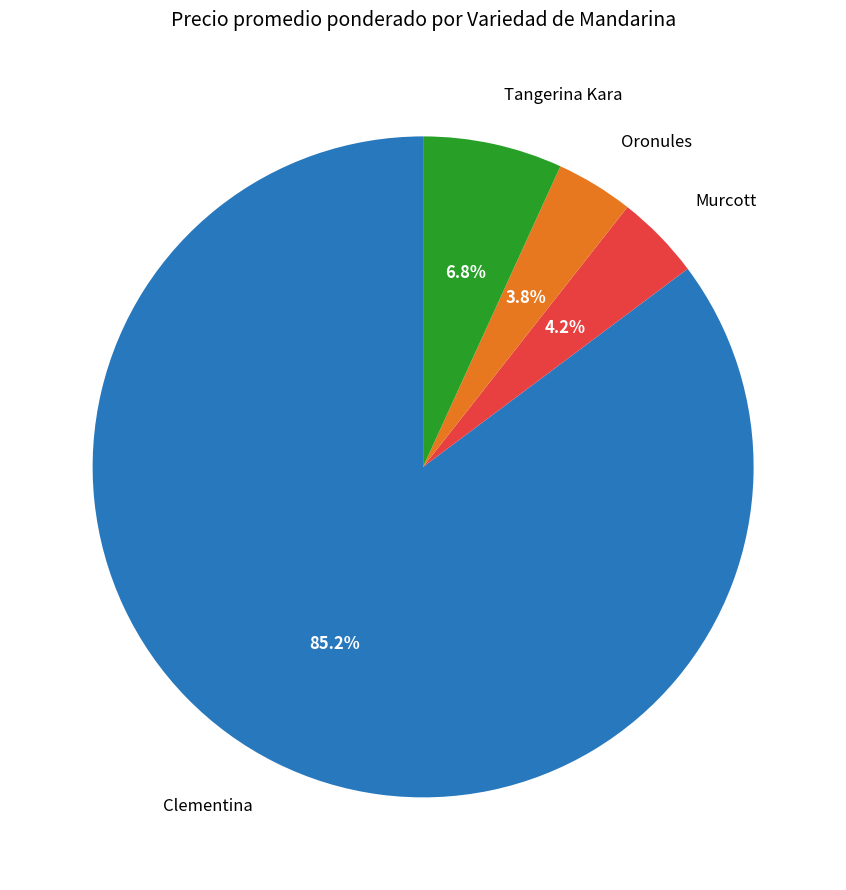

Between Tangerina Kara and Clementina, which is larger?

Clementina